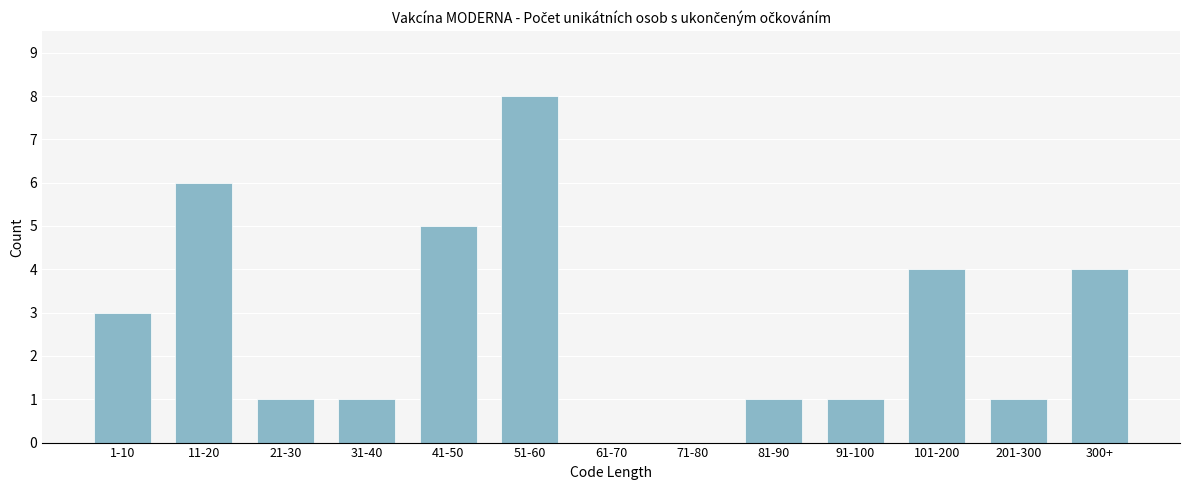

Reading left to right, transcribe all the data shown in this chart.

1-10=3	11-20=6	21-30=1	31-40=1	41-50=5	51-60=8	61-70=0	71-80=0	81-90=1	91-100=1	101-200=4	201-300=1	300+=4